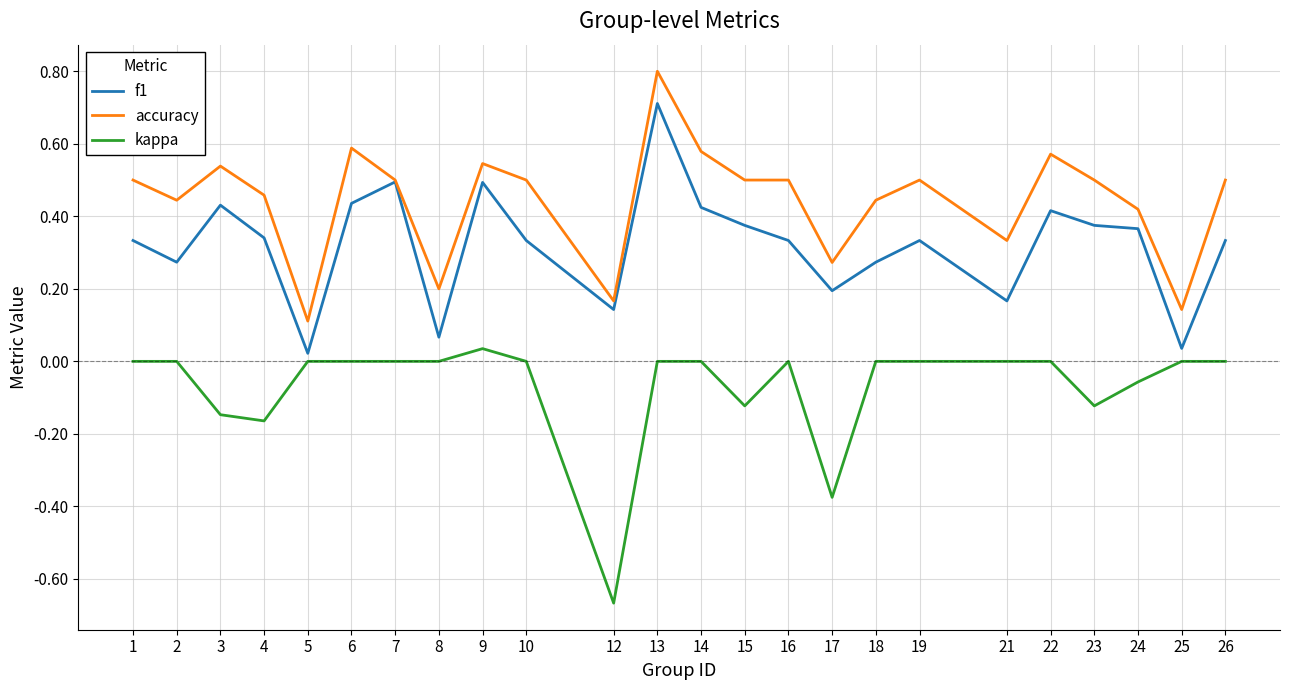

Which series changed the most between 13 and 24?

accuracy